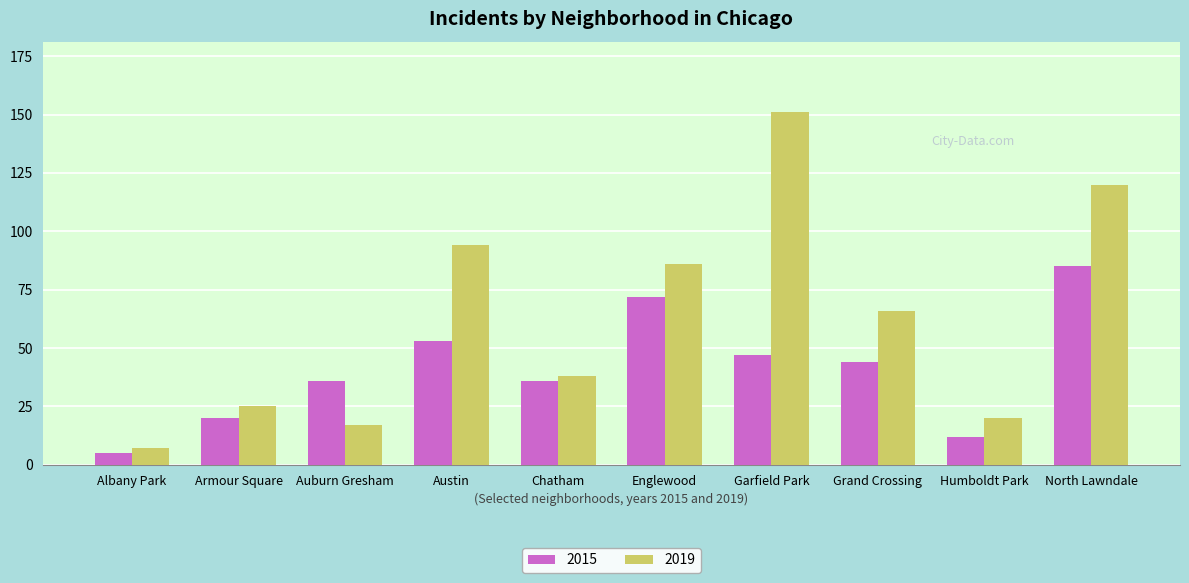

How many bars are there in each group?

2